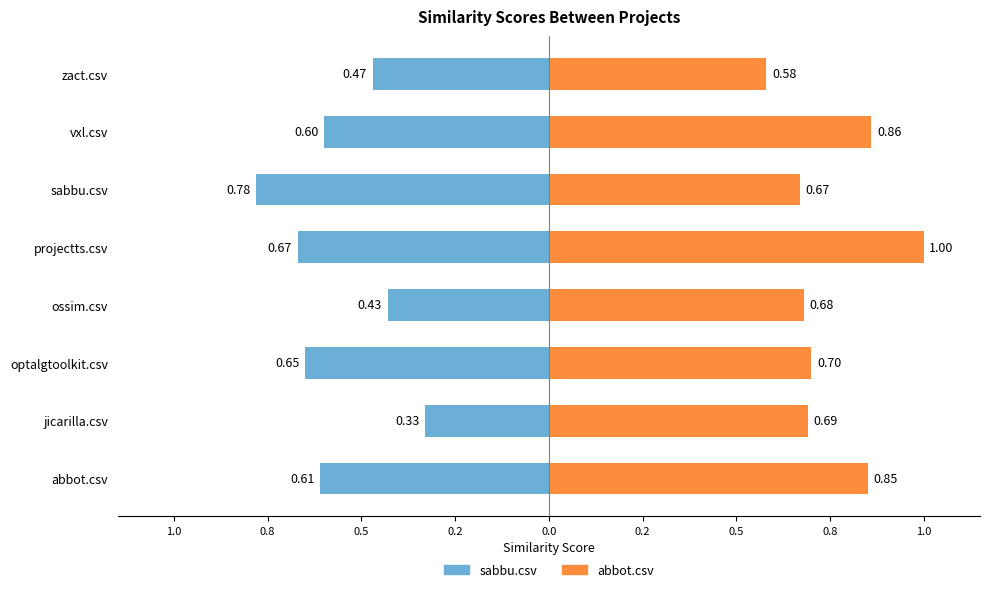

What is the label of the 1st bar from the right?

zact.csv